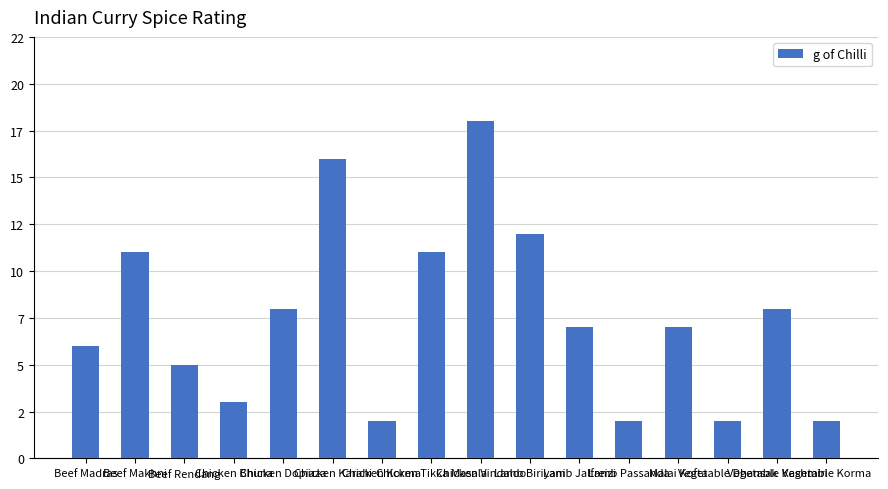

At which category does the chart reach its peak across all series?

Chicken Vindaloo